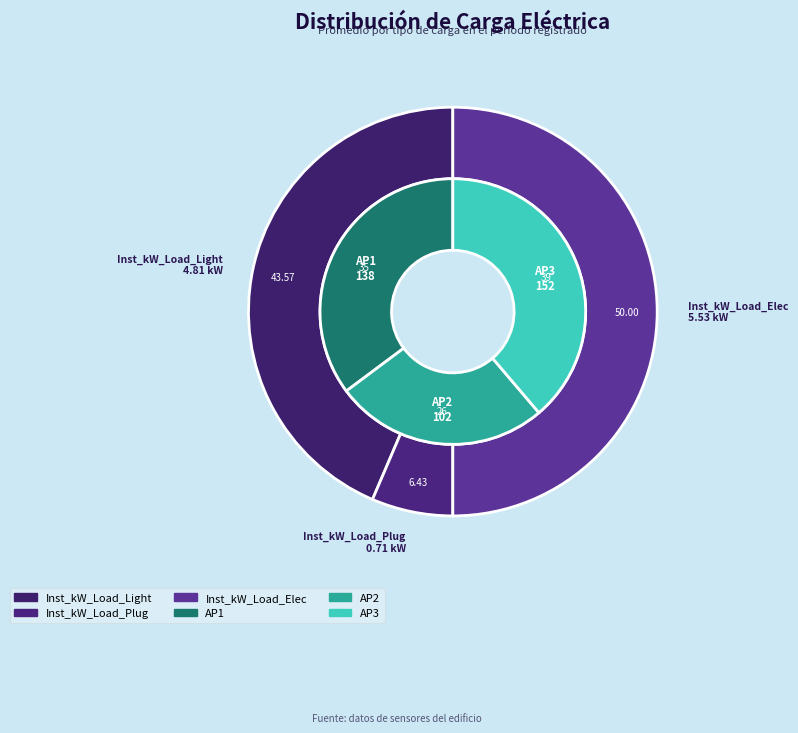

Does 11 represent more than half of the total?

No